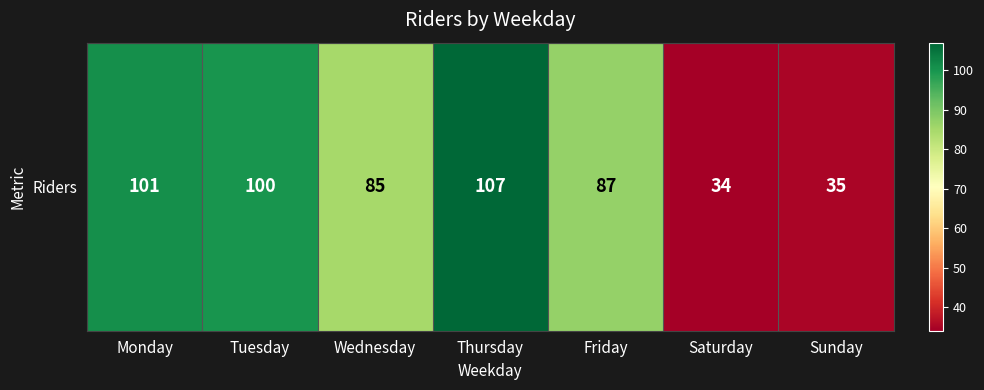

True or false: the data shows 85 at Wednesday.

True